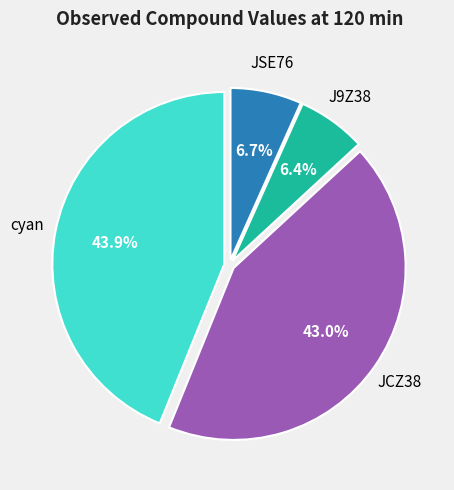

Which slice is the largest?

cyan